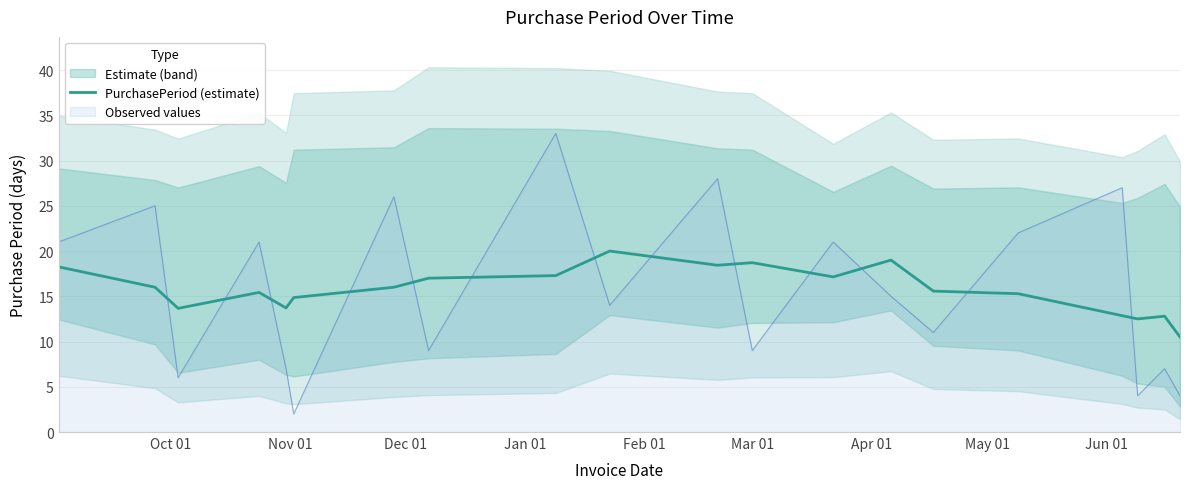

What is the minimum value shown in the chart?

10.5